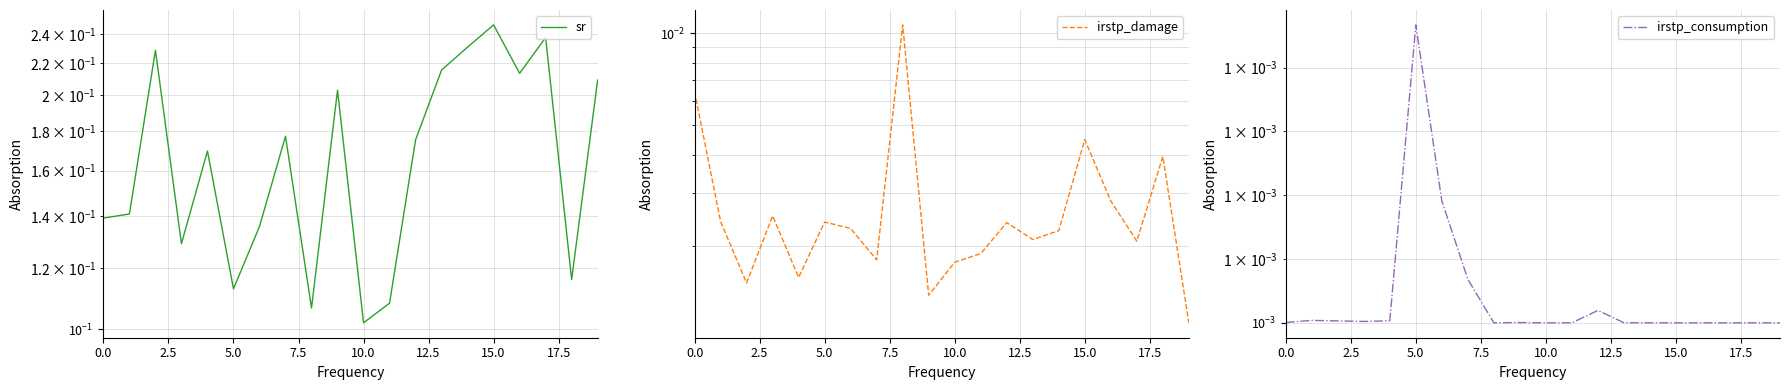

True or false: irstp_damage and sr intersect in this chart.

False